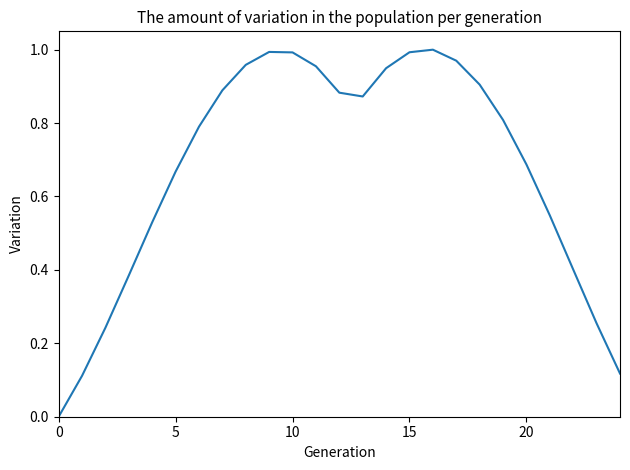

What is the value of the 15th point from the left?

0.9